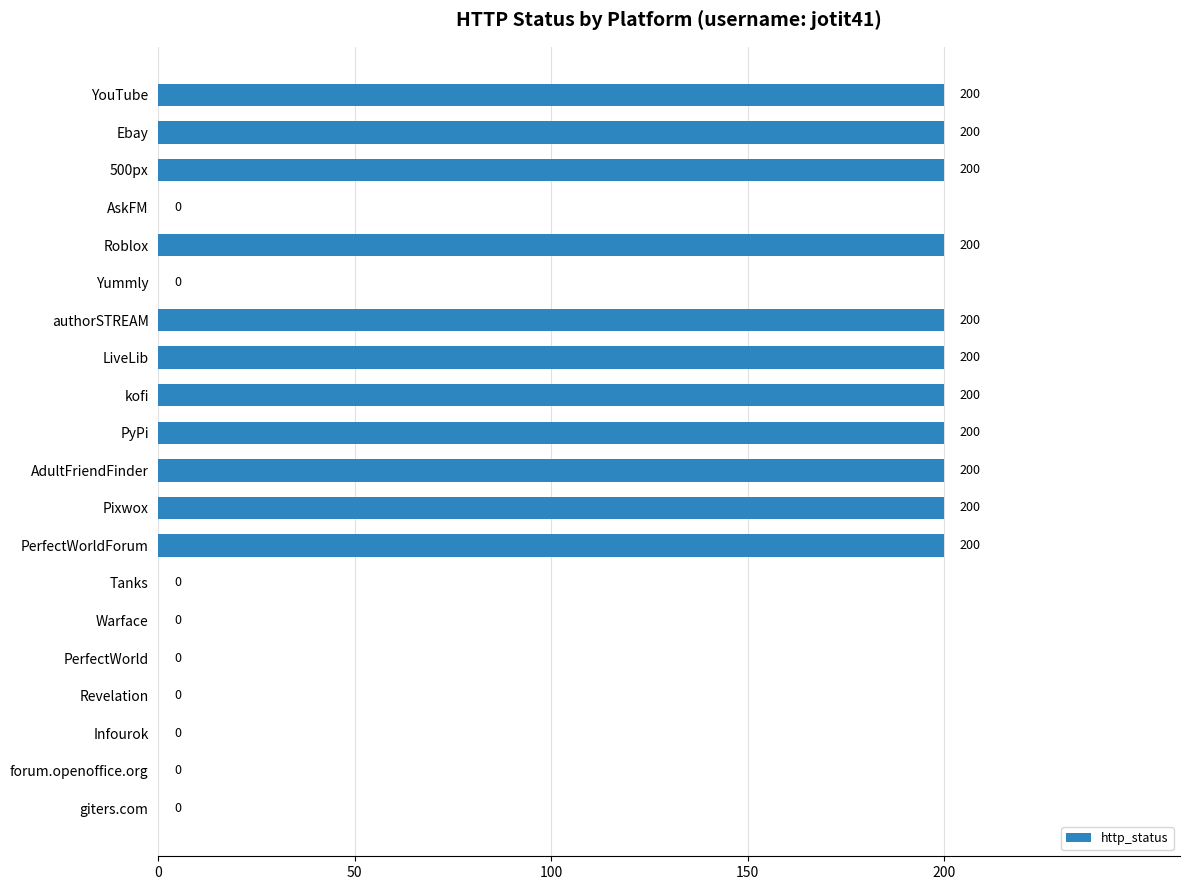

How many distinct data groups are displayed?

1